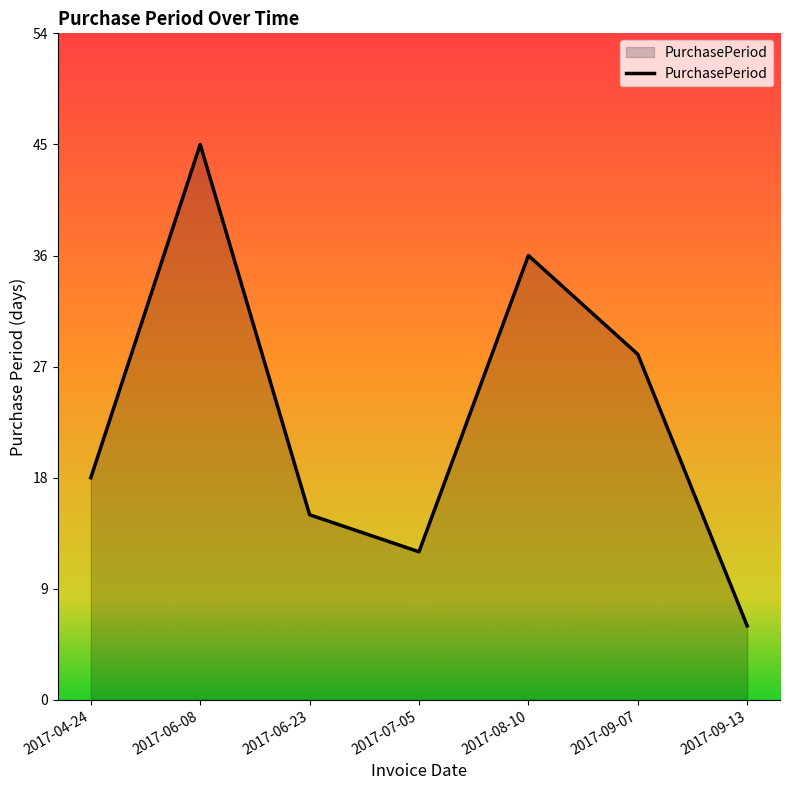

Where is the data nearest to the value 25?

2017-09-07